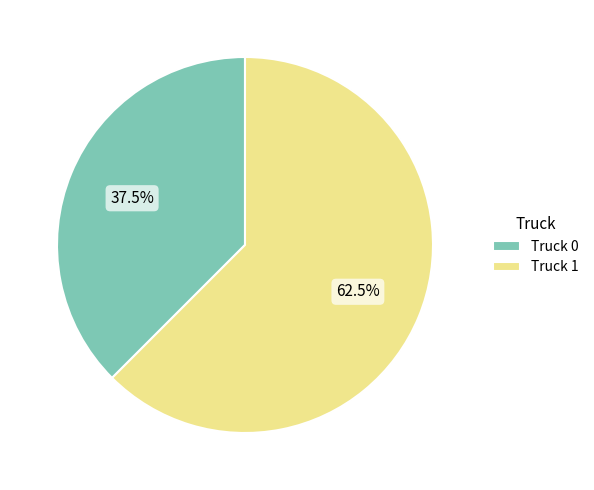

To the nearest percent, what is the difference between the largest and smallest slice percentages?

25%